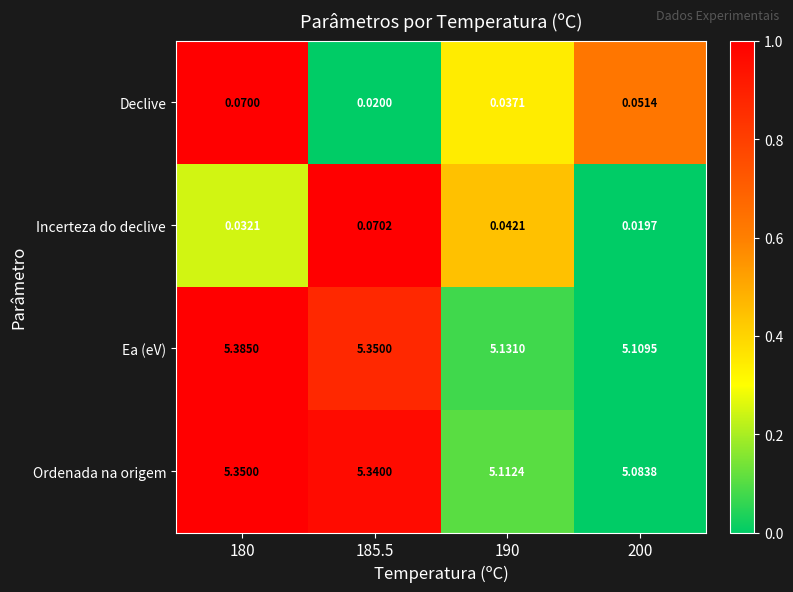

Is the value of Ea (eV) at 185.5 greater than the value of Declive at 190?

Yes